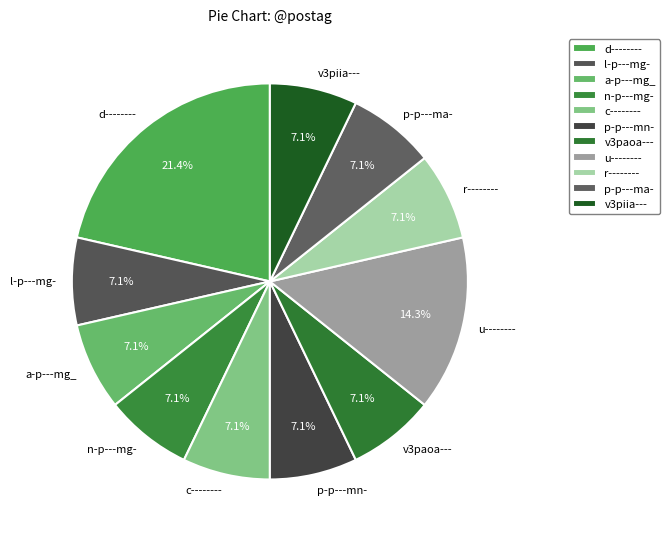

Which slice is the largest?

d--------